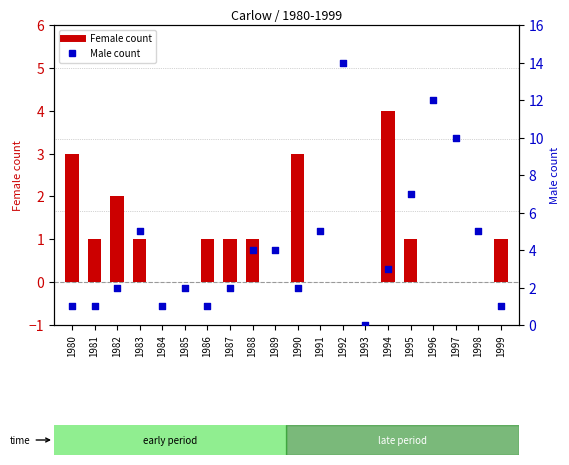

Which series has the largest total across all categories?

Male